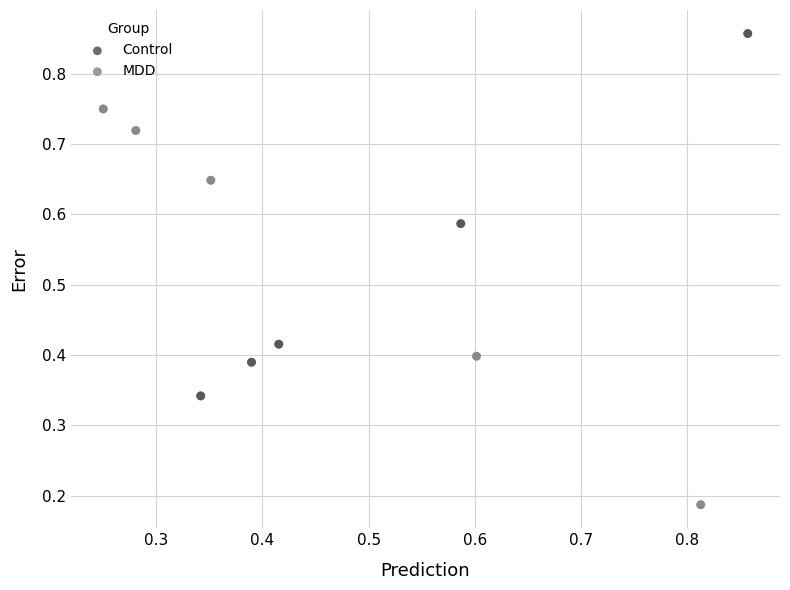

Which series reaches the maximum Y coordinate?

Control